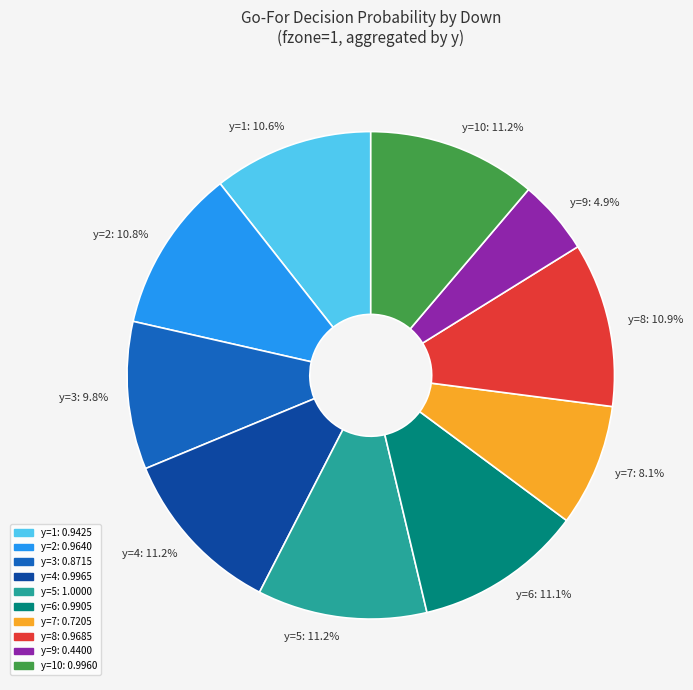

Which category has the smallest portion of the pie?

y=9: 4.9%